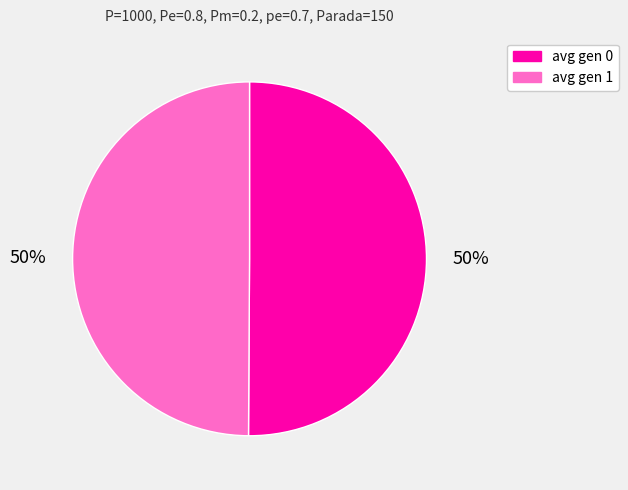

What is the ratio of the value at avg gen 0 to the value at avg gen 1?

1.0